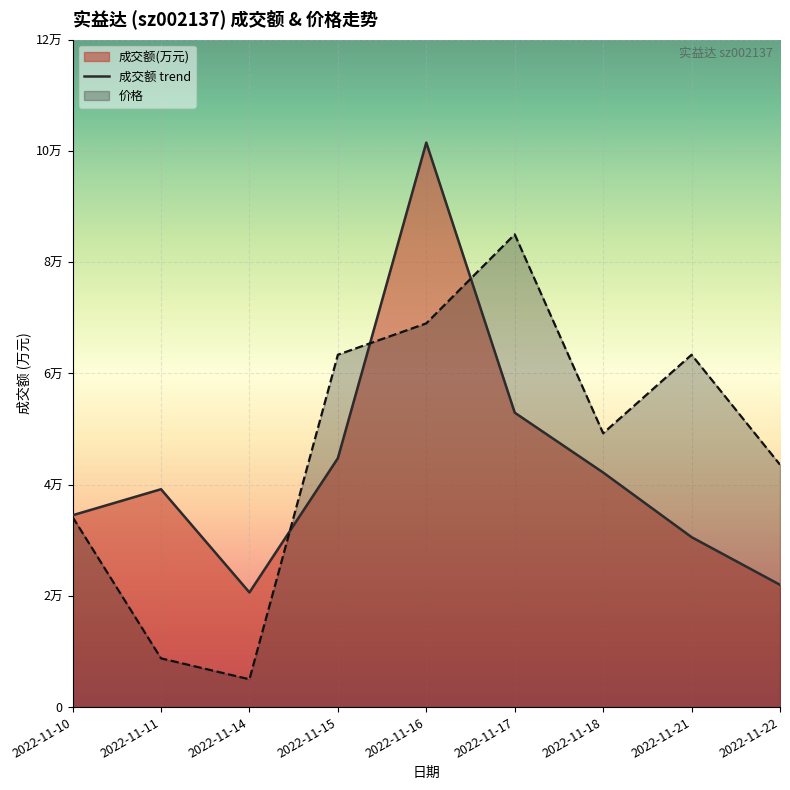

What is the difference between the maximum and minimum values in the 价格 series?

80000.0